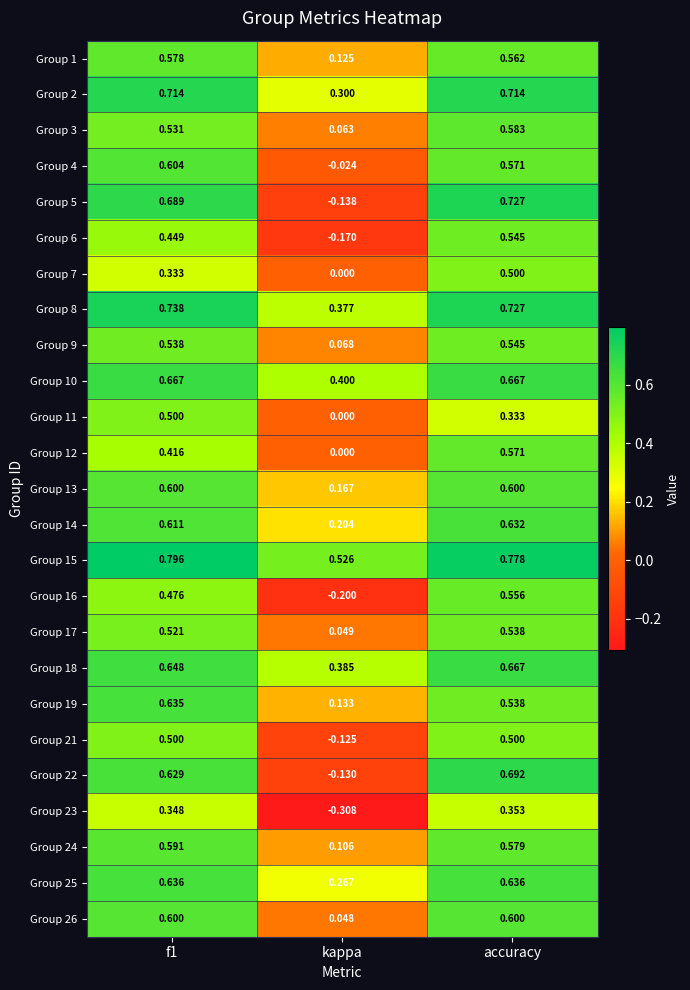

Where is Group 17 nearest to the value 0?

kappa